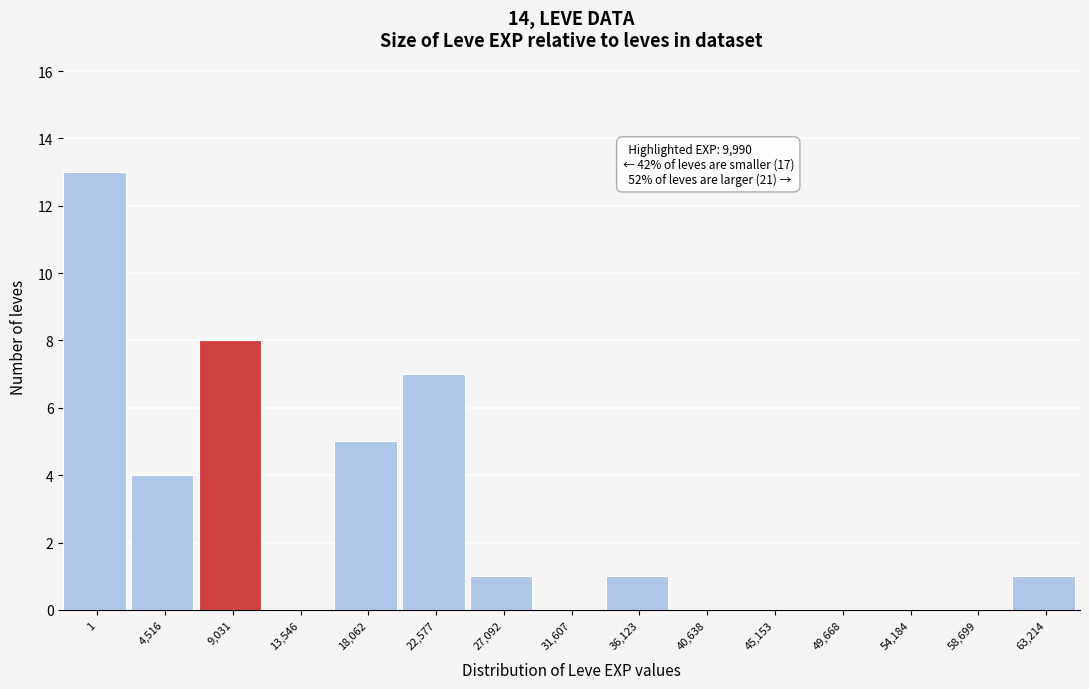

Reading left to right, list all the values displayed in this chart.

1=13	4,516=4	9,031=8	13,546=0	18,062=5	22,577=7	27,092=1	31,607=0	36,123=1	40,638=0	45,153=0	49,668=0	54,184=0	58,699=0	63,214=1